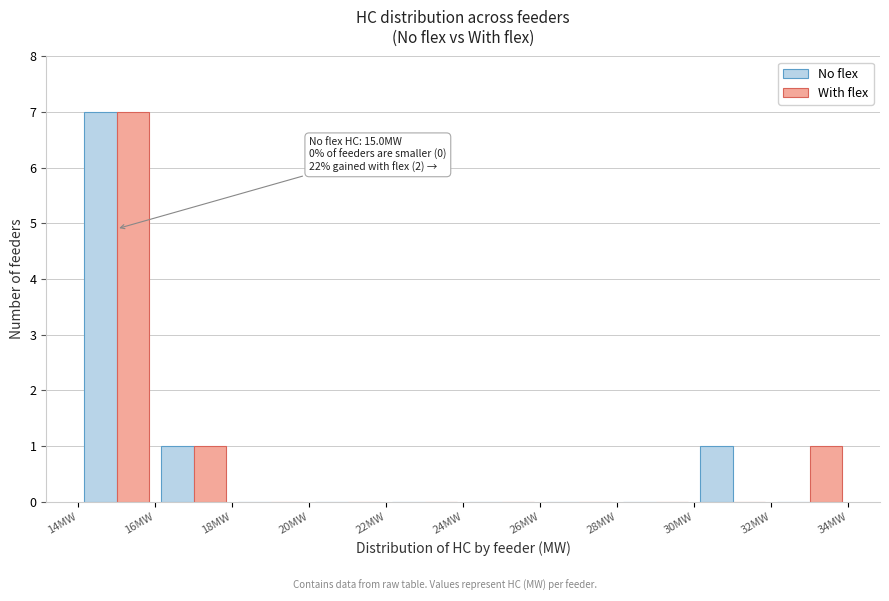

In the No flex series, which range on the x-axis has the tallest bar?

14 to 16